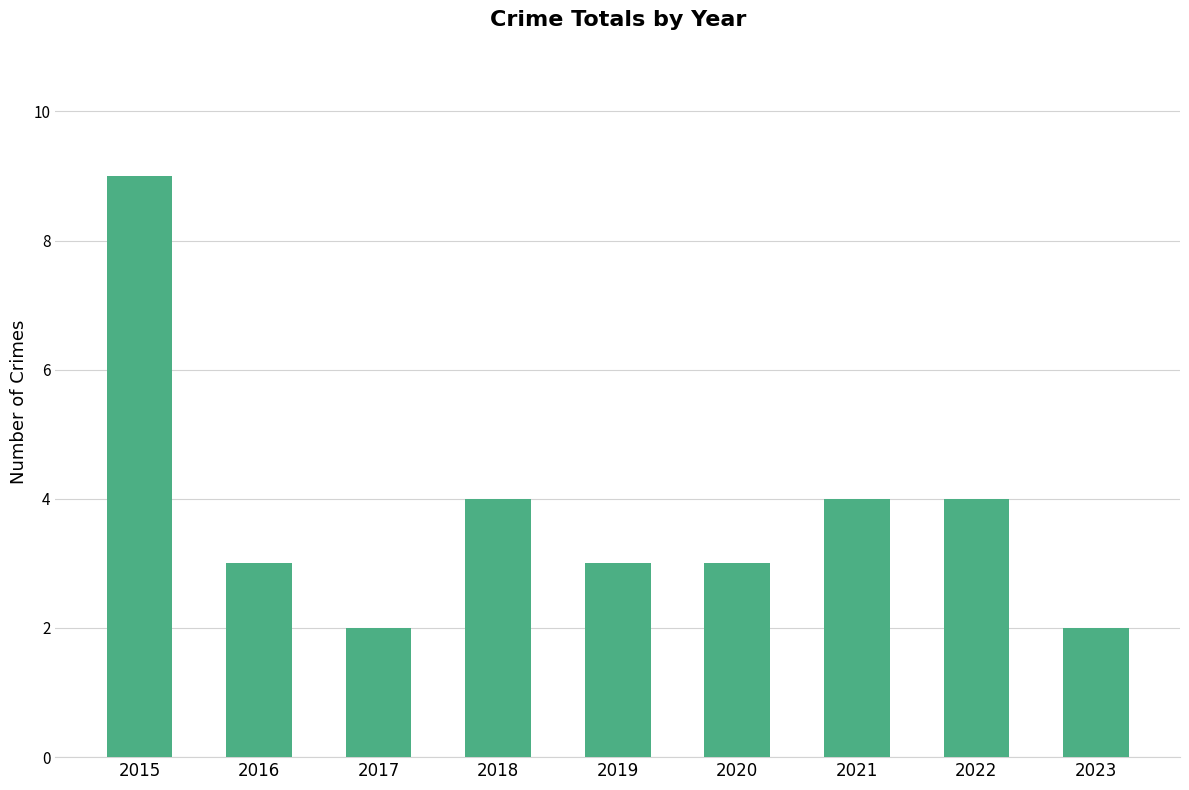

What is the maximum value shown in the chart?

9